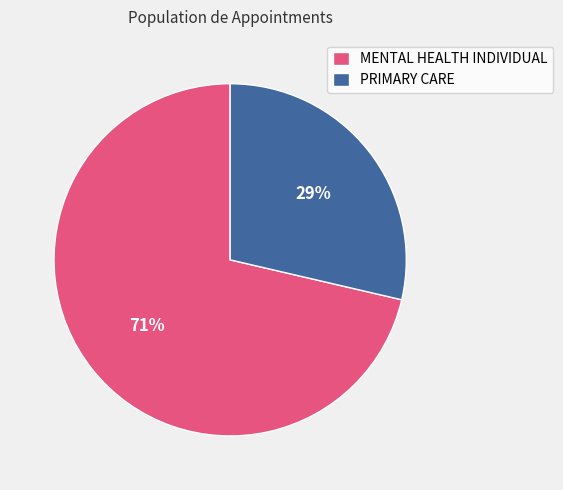

Which slice is the largest?

MENTAL HEALTH INDIVIDUAL